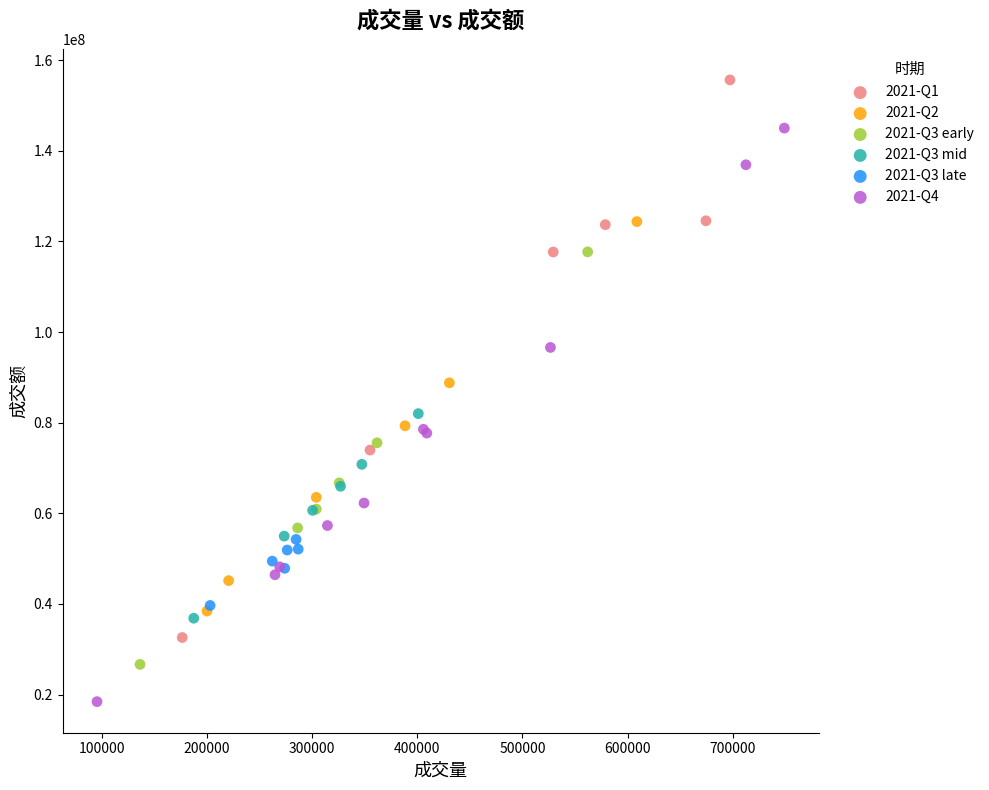

What are all the series names shown in the legend?

2021-Q1, 2021-Q2, 2021-Q3 early, 2021-Q3 mid, 2021-Q3 late, 2021-Q4